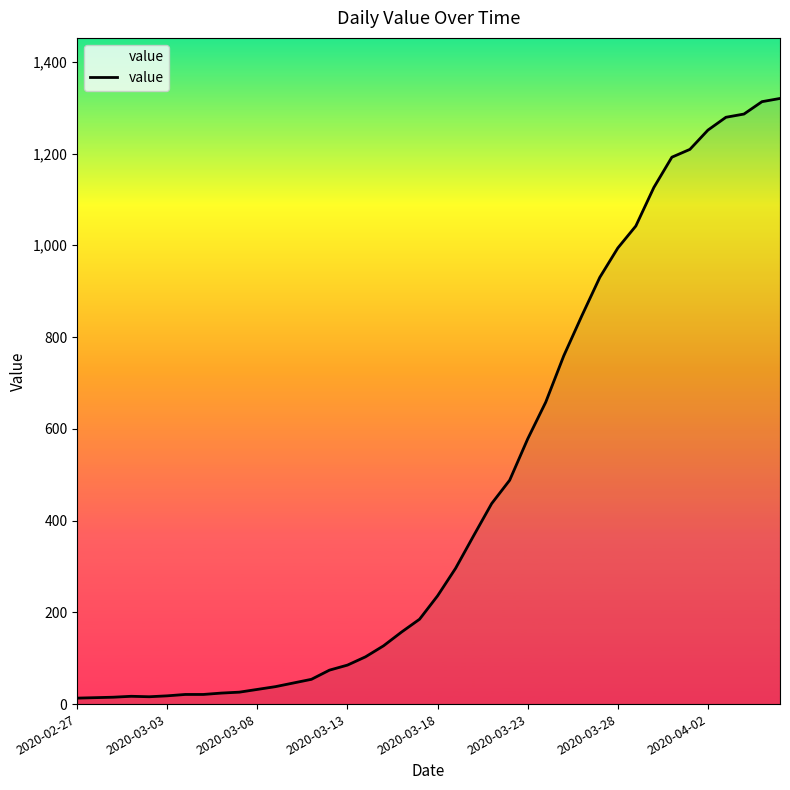

What is the maximum value shown in the chart?

1320